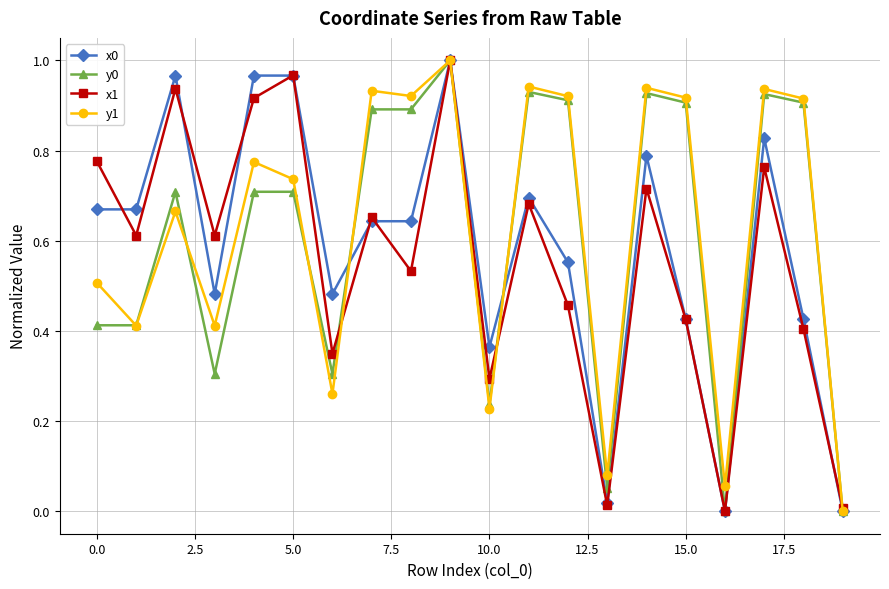

True or false: y1 has more than 0 points higher than both neighbors.

True